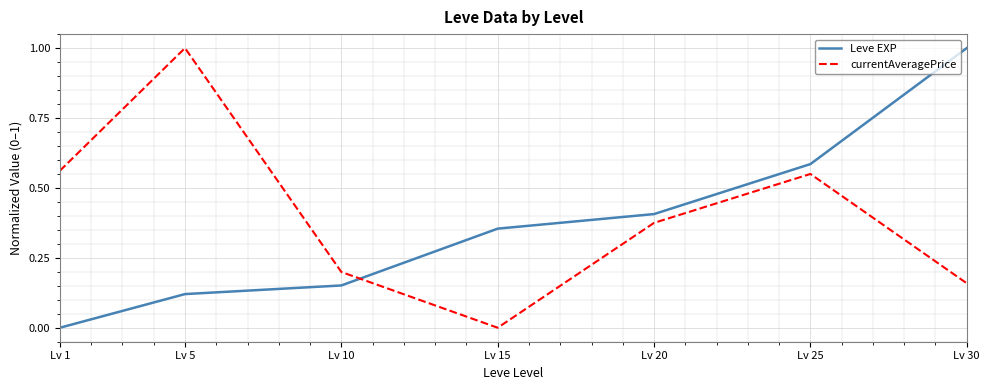

How many intersections are there between Leve EXP and currentAveragePrice?

1